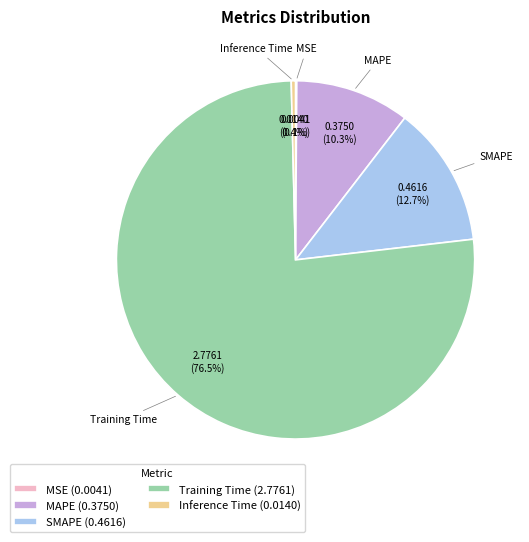

Is there any slice that represents more than half of the pie?

Yes